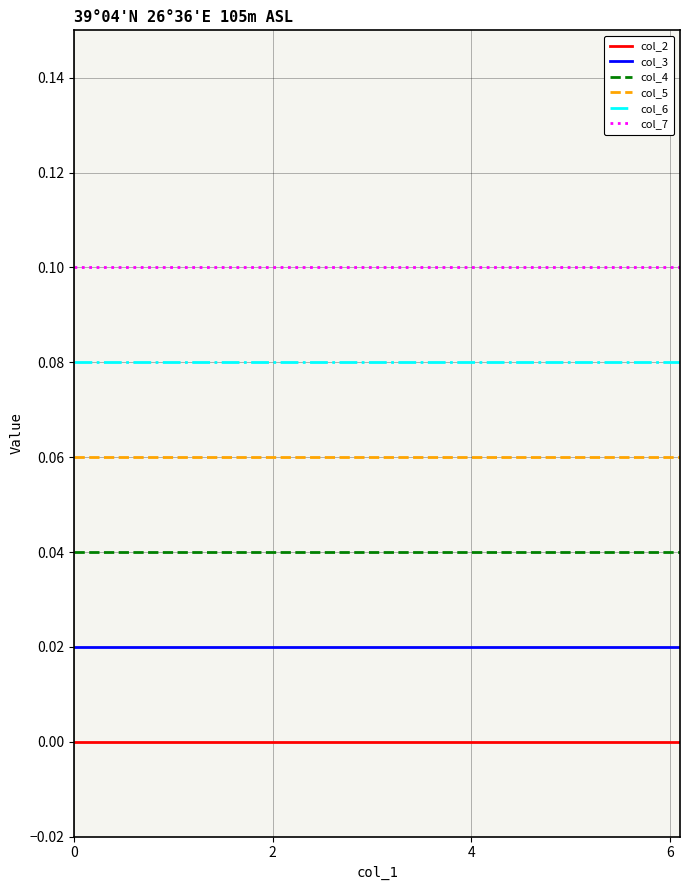

How many lines are shown in the chart?

6